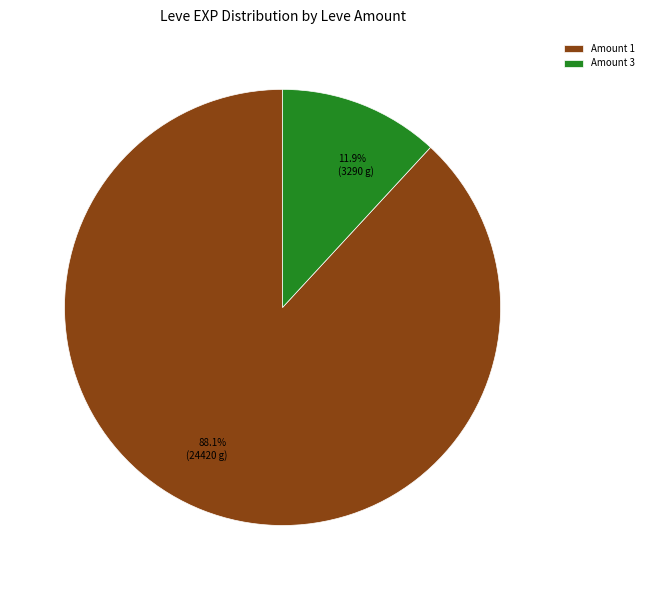

What is the largest slice in the pie chart?

Amount 1